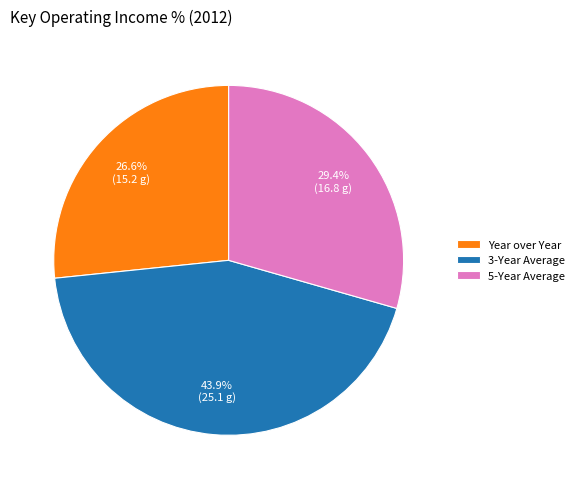

How many slices are in this pie chart?

3